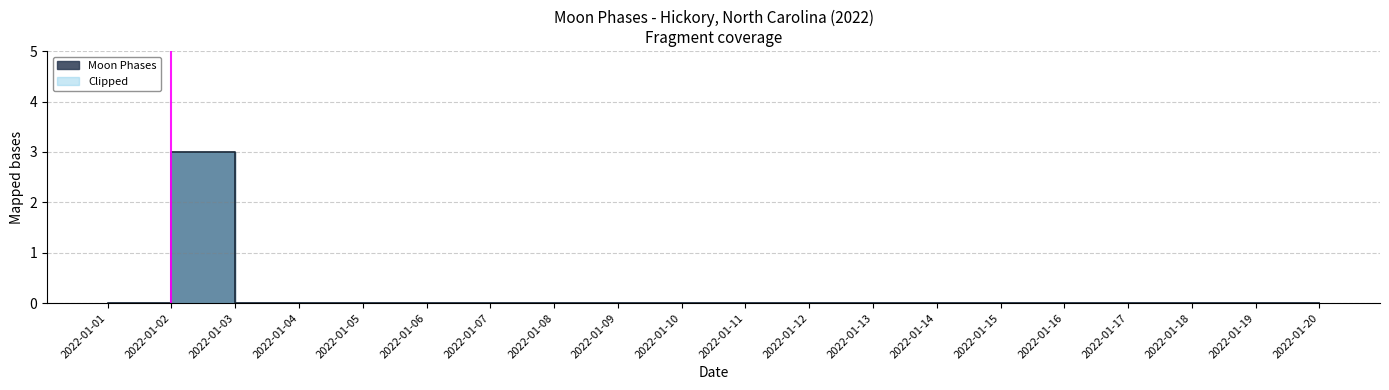

Which has a higher value, 2022-01-01 or 2022-01-03?

2022-01-01